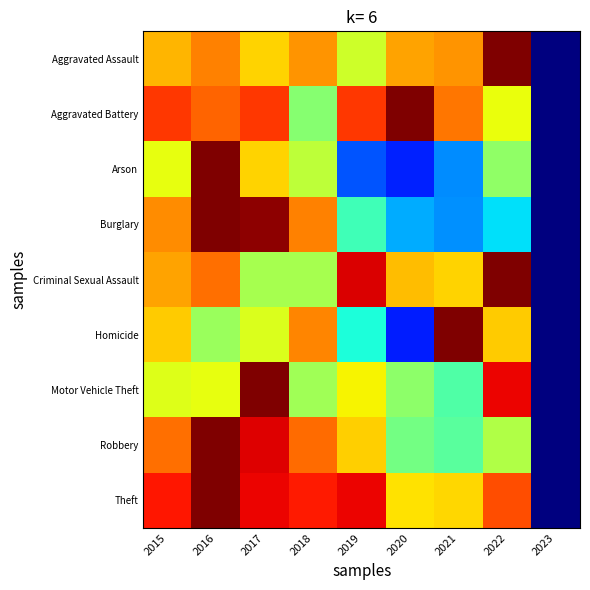

How many data points does each series have?

9